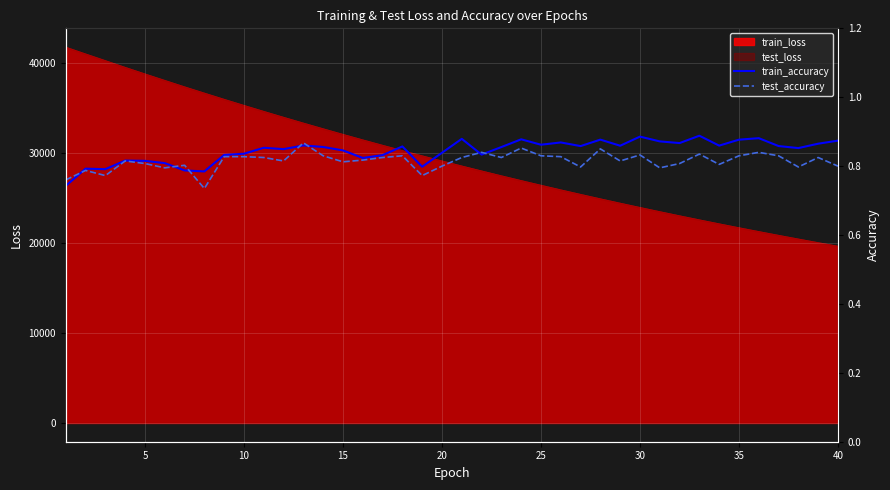

What is the average value of the test_accuracy series?

0.8